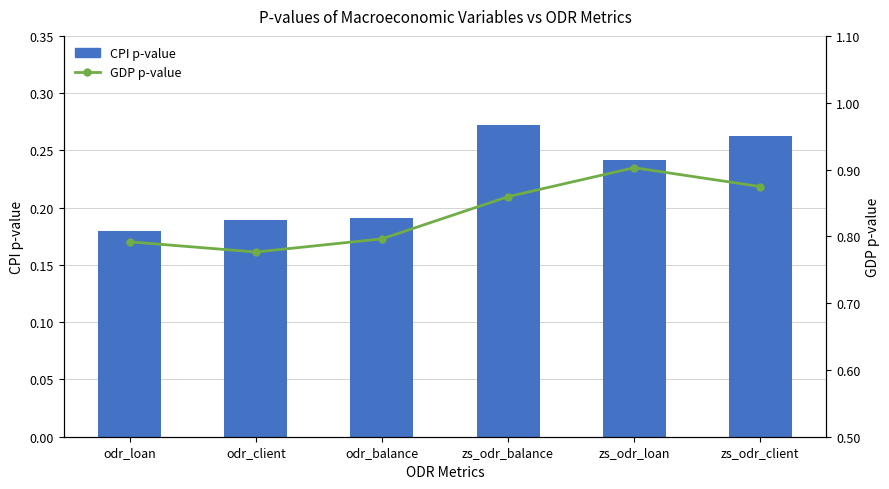

What is the spread (max minus min) of values at zs_odr_loan?

0.7